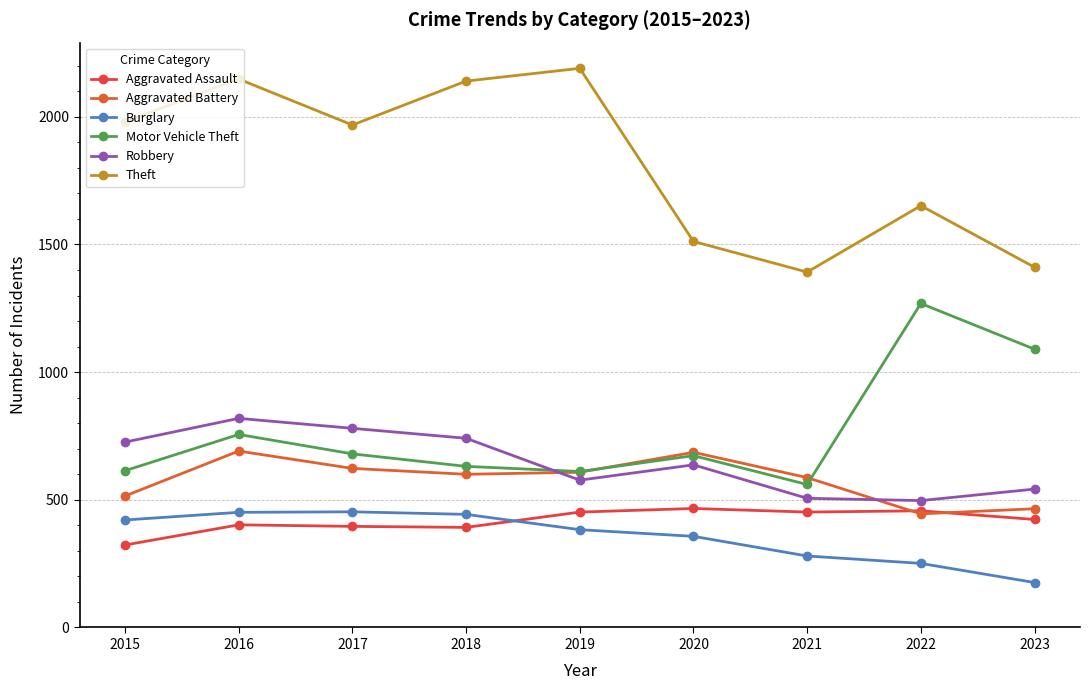

How many data points in Motor Vehicle Theft are less than 673?

4